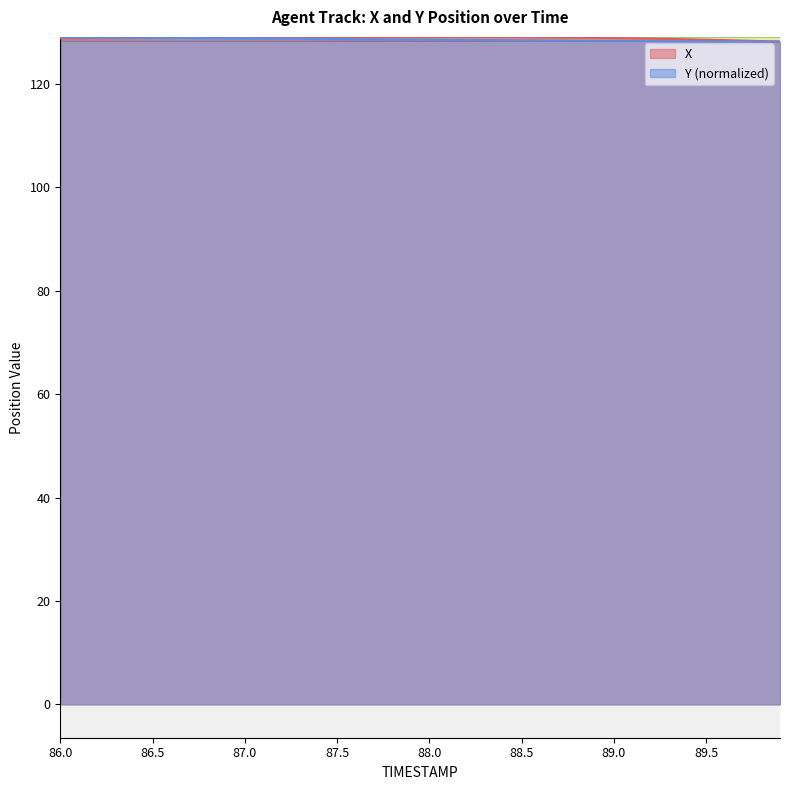

Reading left to right, list all the values displayed in this chart.

X: 128.8	128.8	128.8	128.8	128.9	128.9	128.9	128.9	128.9	128.9	128.9	128.9	129.0	129.0	129.0	129.0	129.0	129.0	129.0	129.0	129.0	129.0	129.0	129.0	129.0	129.0	129.0	128.9	128.9	128.9	128.8	128.8	128.7	128.7	128.6	128.5	128.5	128.4	128.2	128.1
Y: 129.0	129.0	129.0	129.0	128.9	128.9	128.9	128.9	128.8	128.8	128.8	128.8	128.7	128.7	128.7	128.7	128.6	128.6	128.6	128.6	128.5	128.5	128.5	128.5	128.5	128.4	128.4	128.4	128.4	128.3	128.3	128.3	128.3	128.2	128.2	128.2	128.2	128.2	128.1	128.1